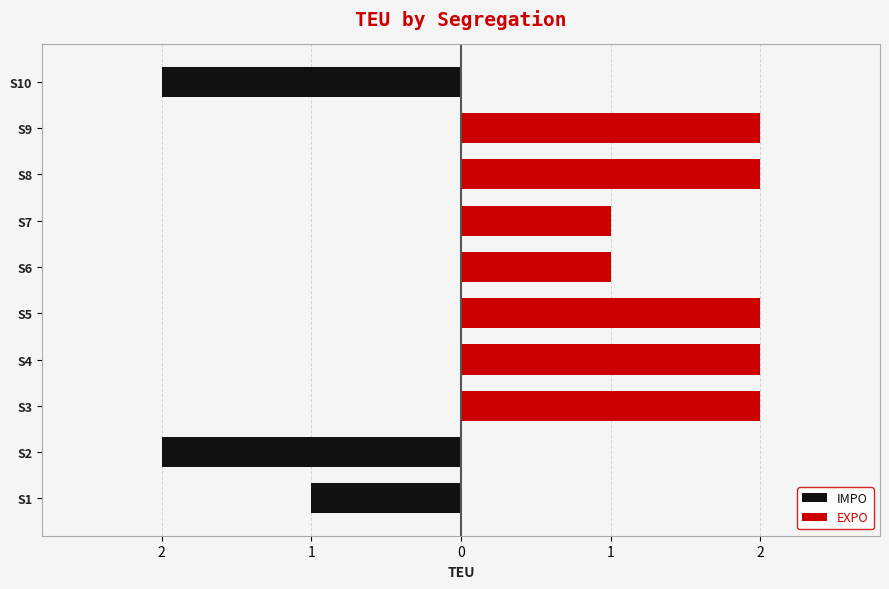

Reading right to left, extract all data points from this chart.

IMPO: -2	0	0	0	0	0	0	0	-2	-1
EXPO: 0	2	2	1	1	2	2	2	0	0